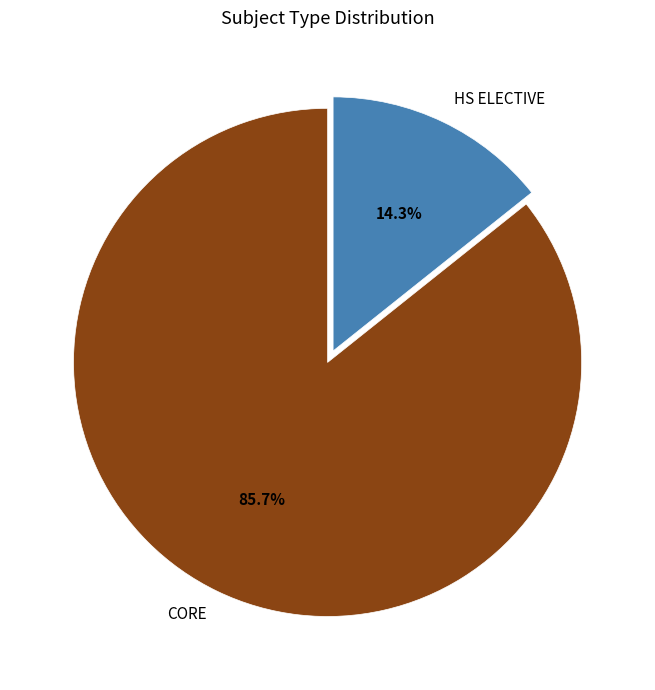

Rank the categories by value from lowest to highest.

HS ELECTIVE, CORE